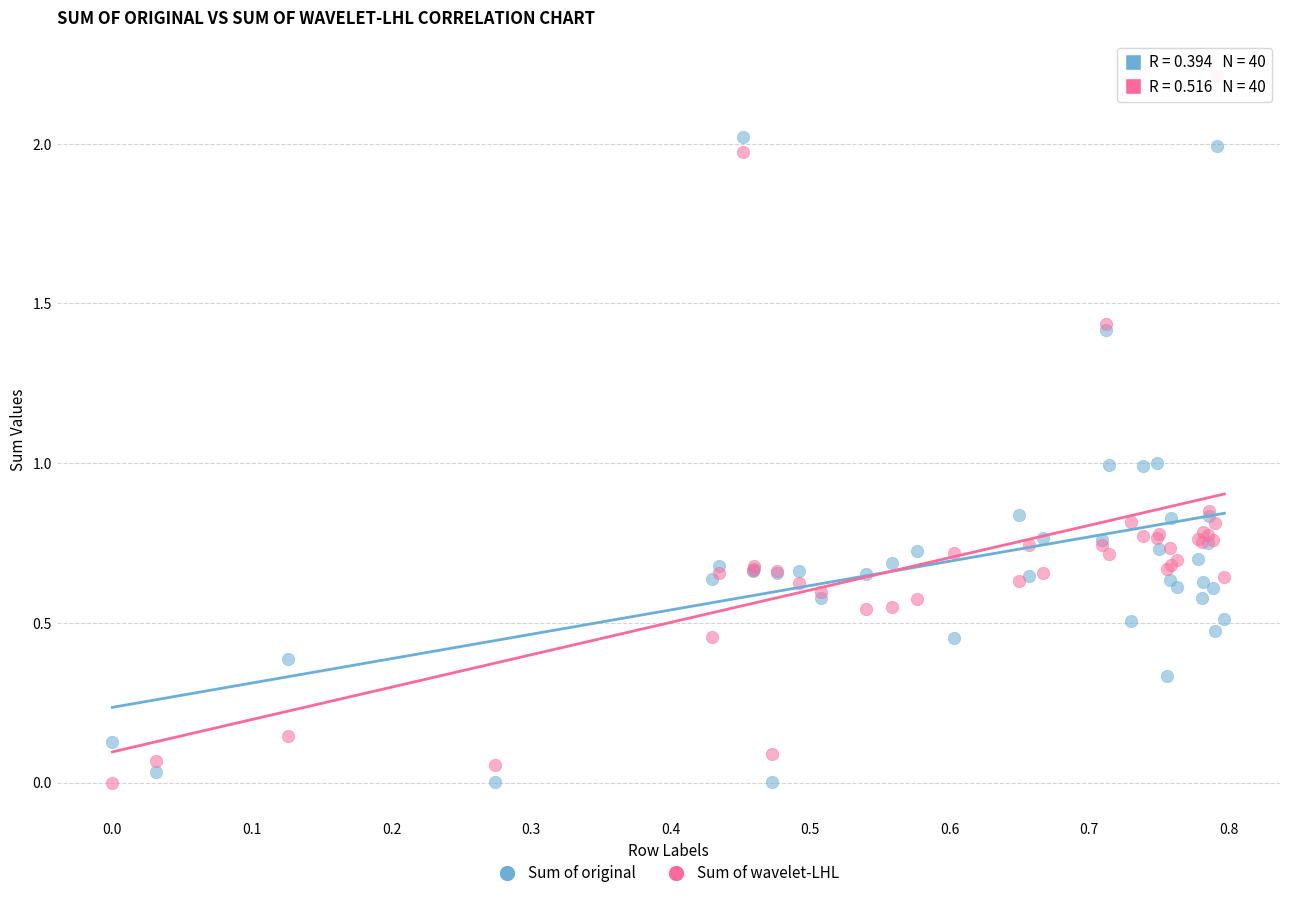

Which series reaches the maximum Y coordinate?

Sum of wavelet-LHL